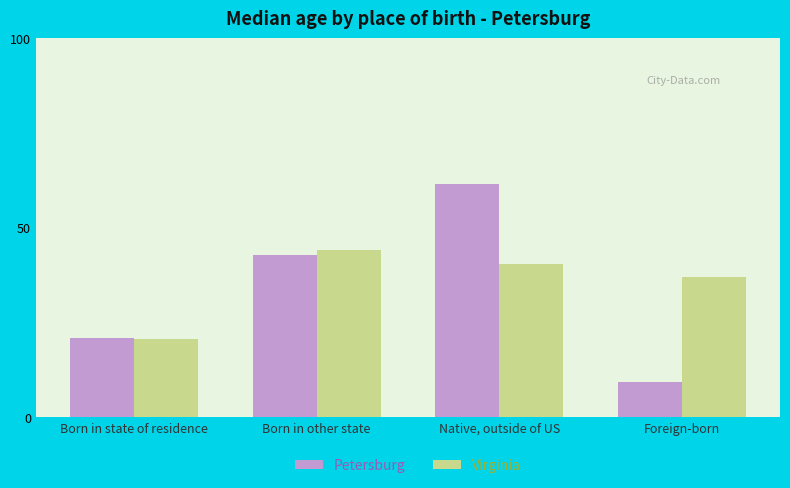

Which category has the lowest value across all series?

Foreign-born